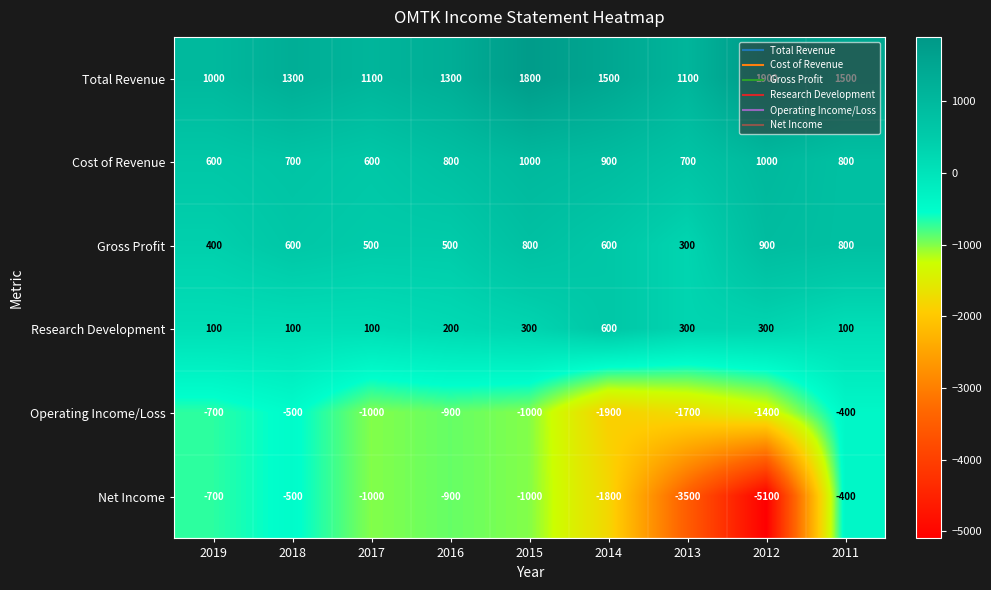

How many series are shown in this chart?

6